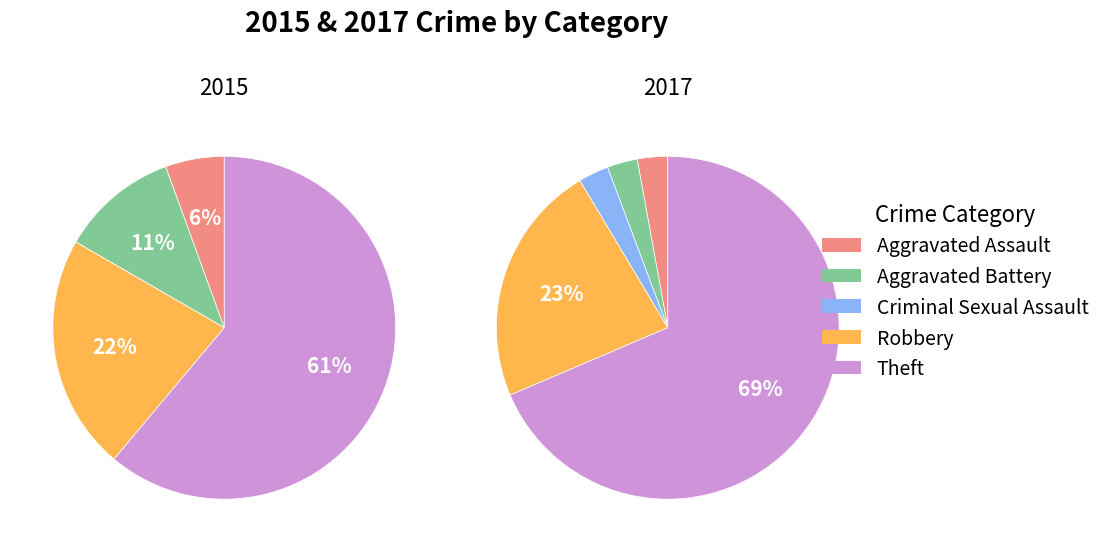

The Robbery slice represents 34% of the pie. True or false?

False